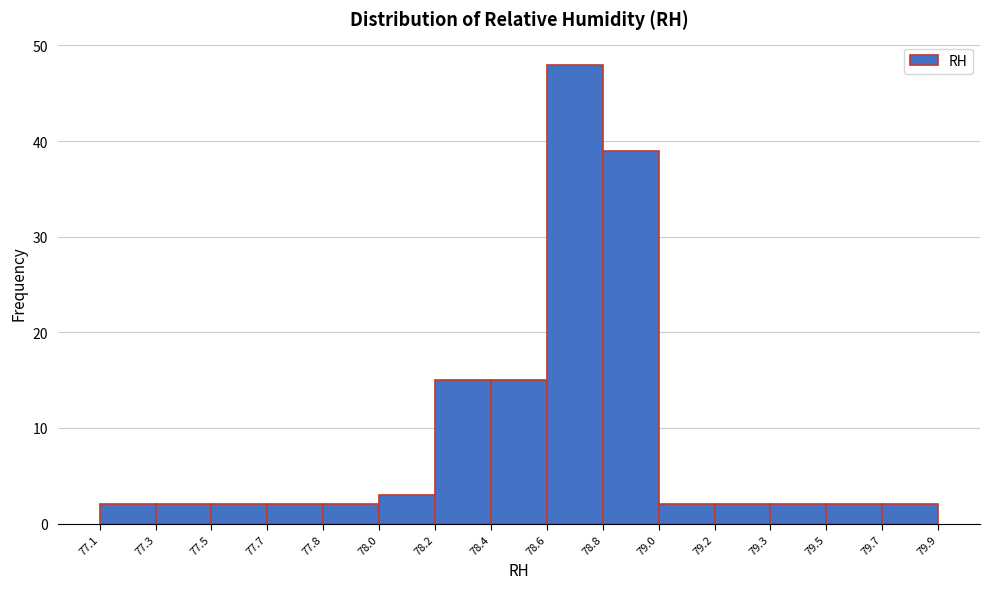

Reading left to right, list all the values displayed in this chart.

2	2	2	2	2	3	15	15	48	39	2	2	2	2	2